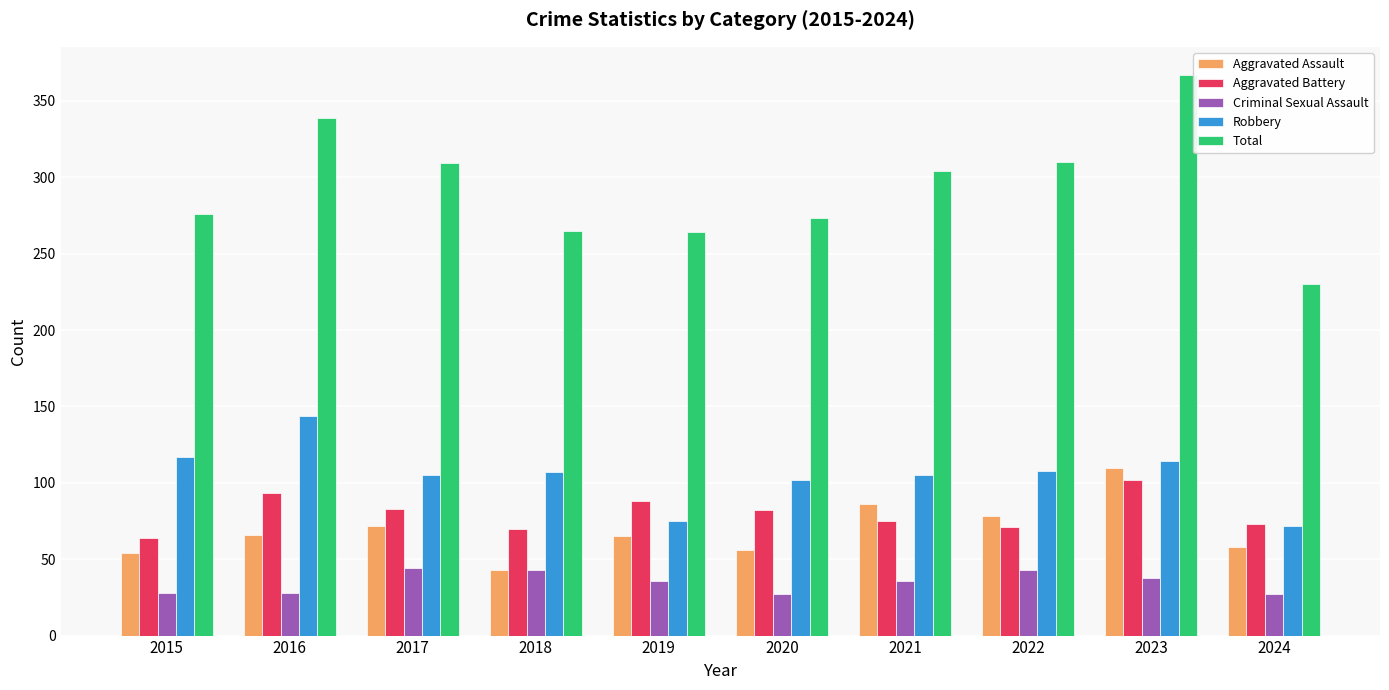

What is the sum of the Criminal Sexual Assault values at 2015 and 2016?

56